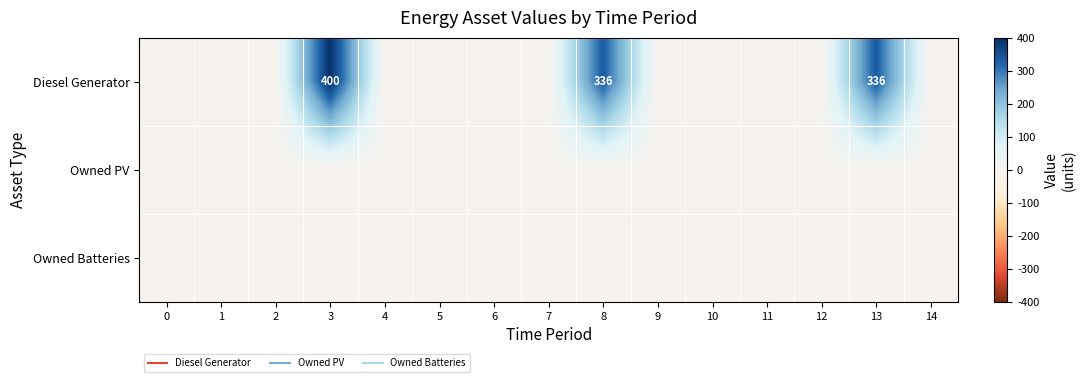

List the series in order of their peak value, highest first.

row_0, row_1, row_2